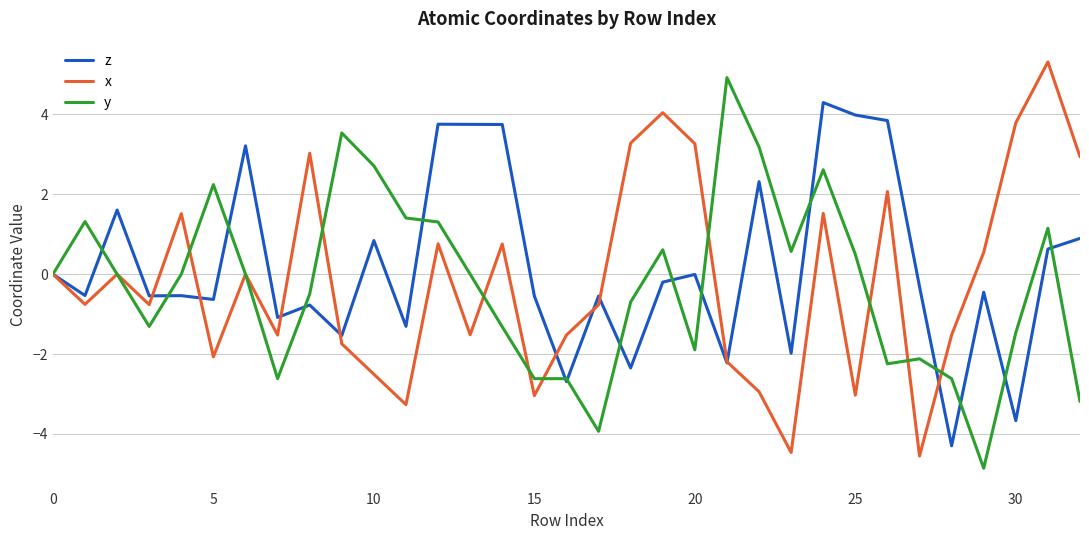

What is the greatest value displayed?

5.3